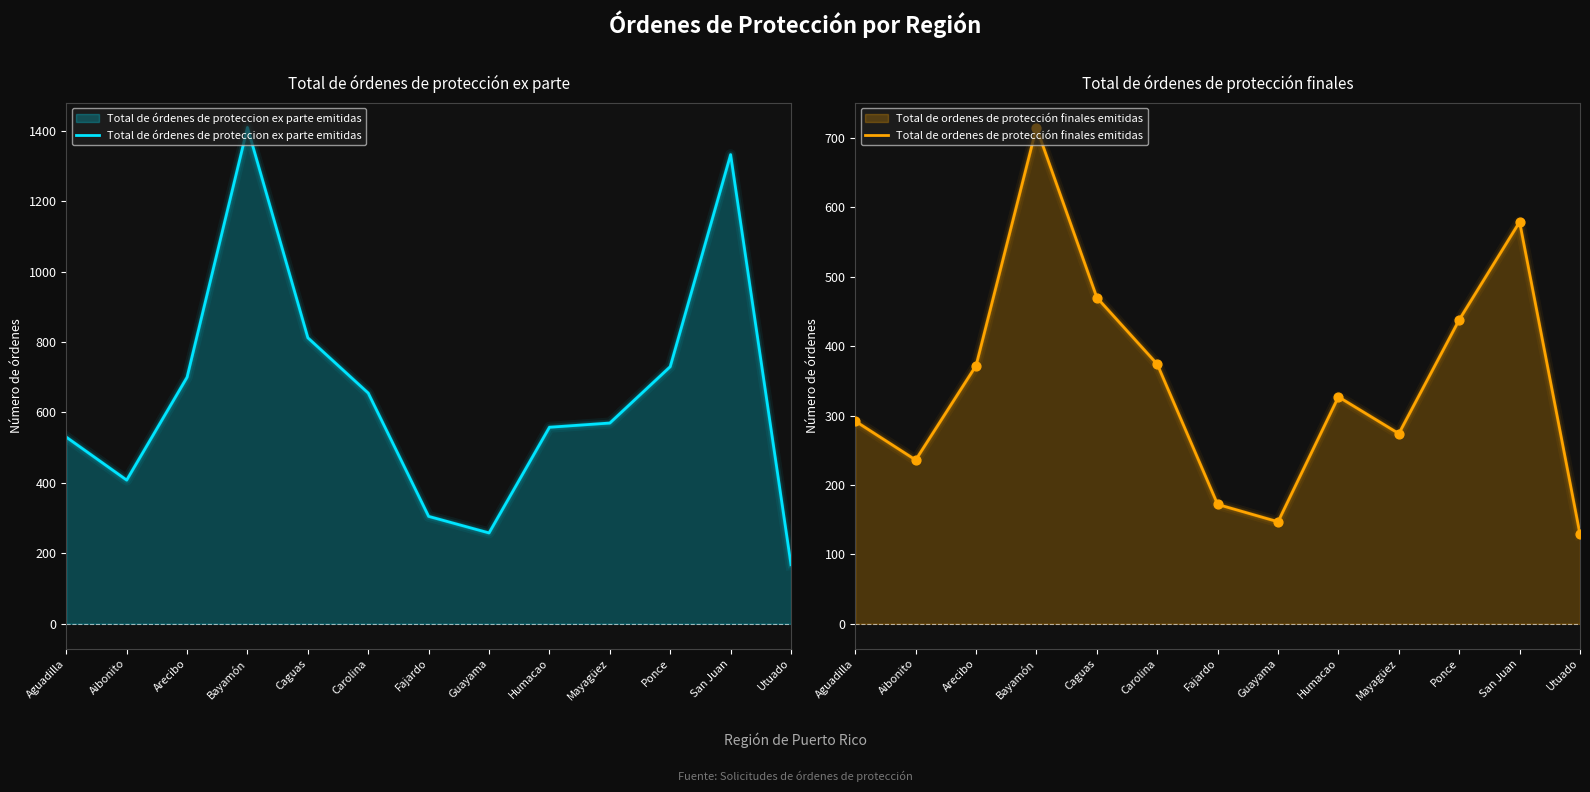

What is the total value across all series at San Juan?

1911